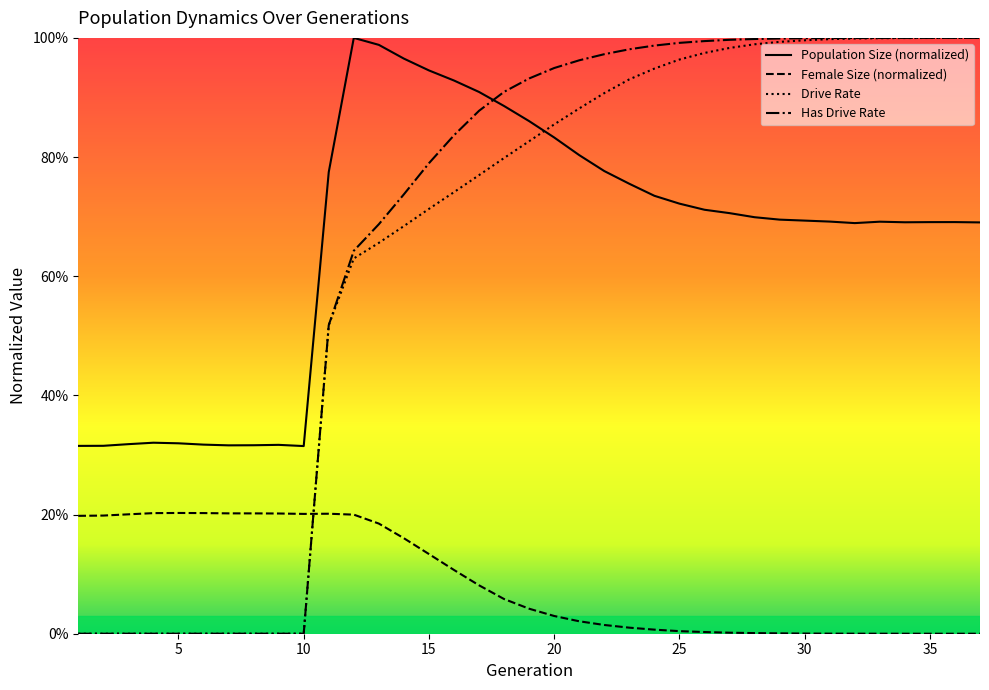

What are all the series names shown in the legend?

Population Size (normalized), Female Size (normalized), Drive Rate, Has Drive Rate